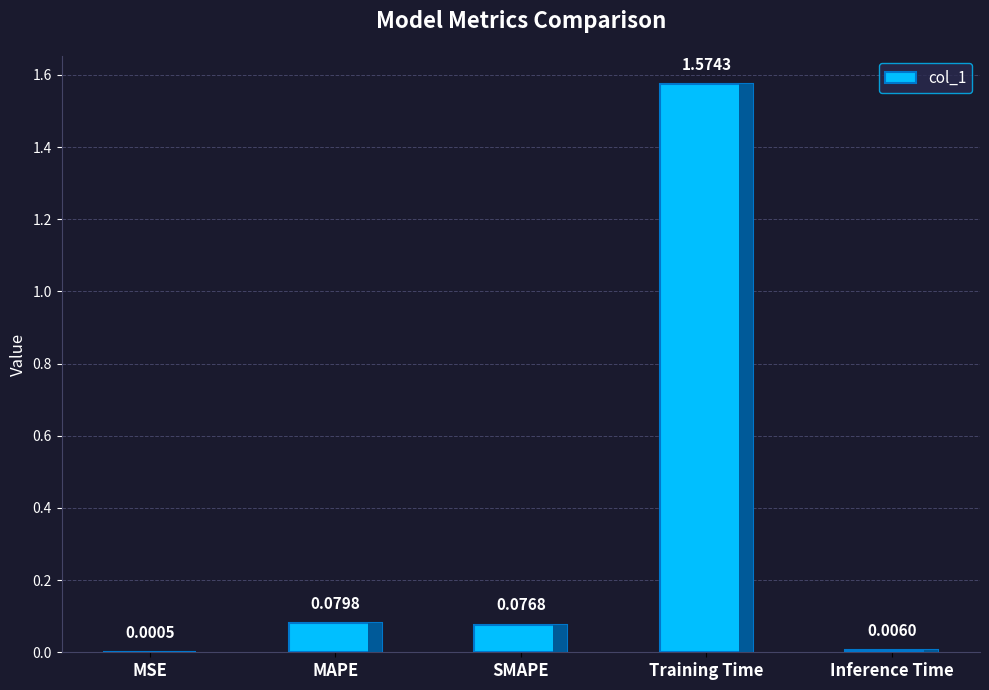

What is the sum of all values?

1.7